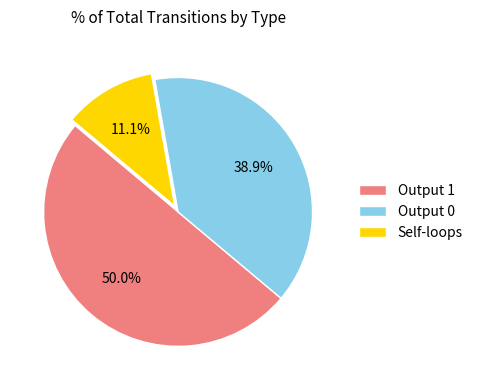

Combined, do Self-loops and Output 1 account for over 50%?

Yes